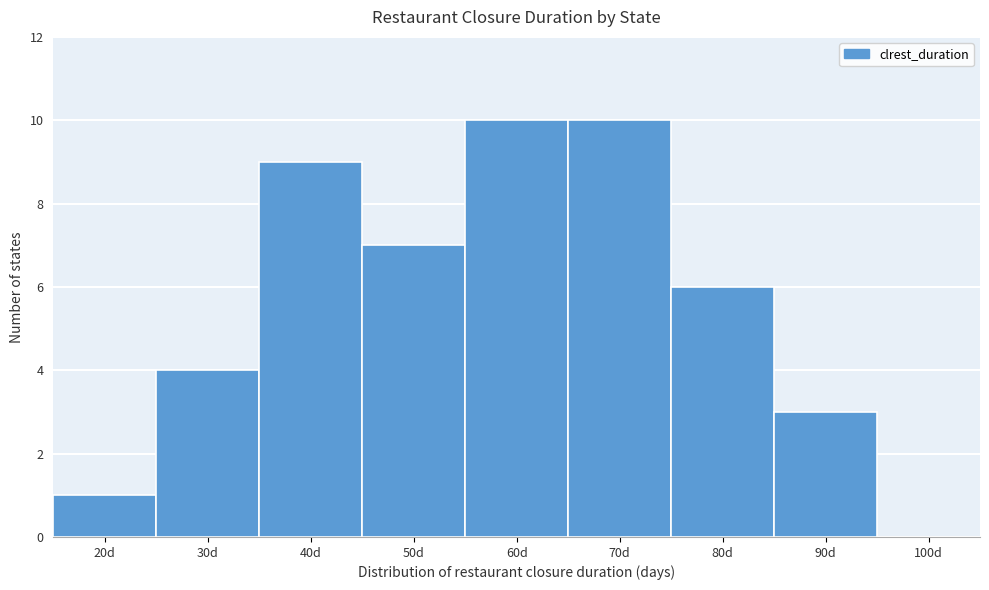

Reading left to right, what are all the values shown in this chart?

20d=1	30d=4	40d=9	50d=7	60d=10	70d=10	80d=6	90d=3	100d=0